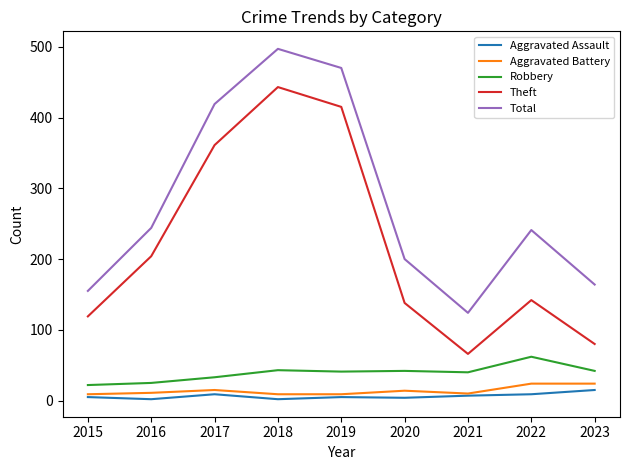

At how many categories does at least one series exceed 480?

1